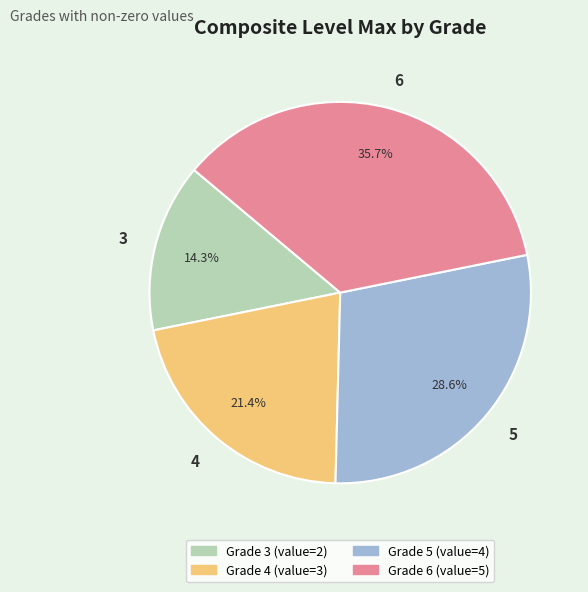

What percentage is NOT represented by 4?

78.6%